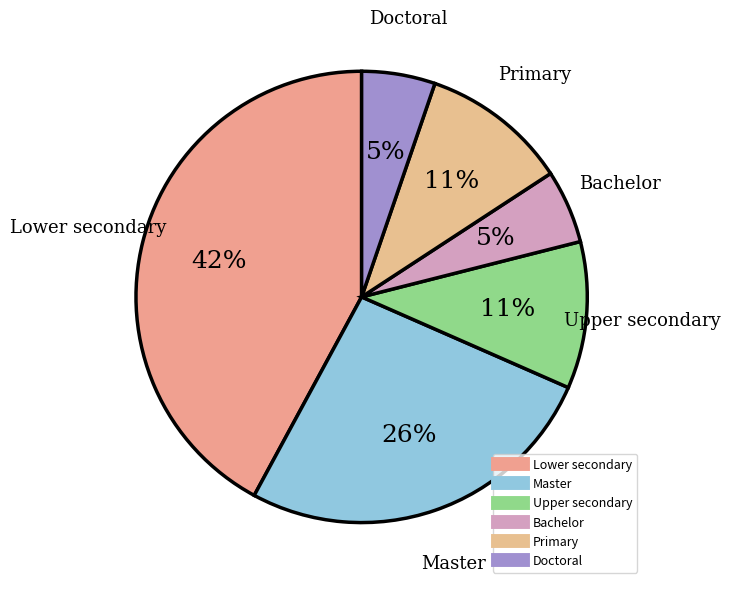

Is Doctoral the majority of the pie?

No